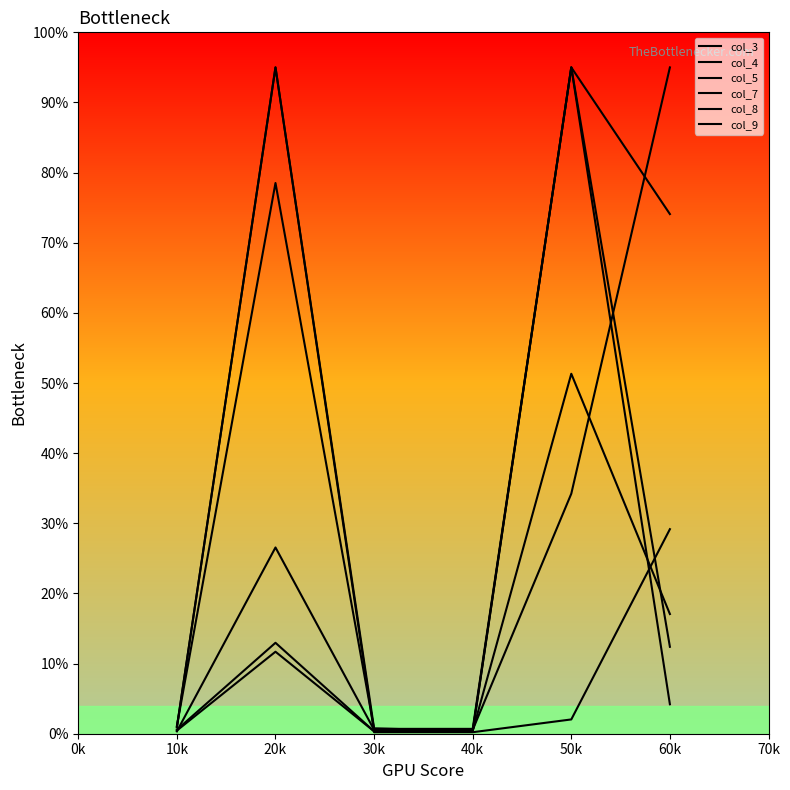

How many lines are shown in the chart?

6